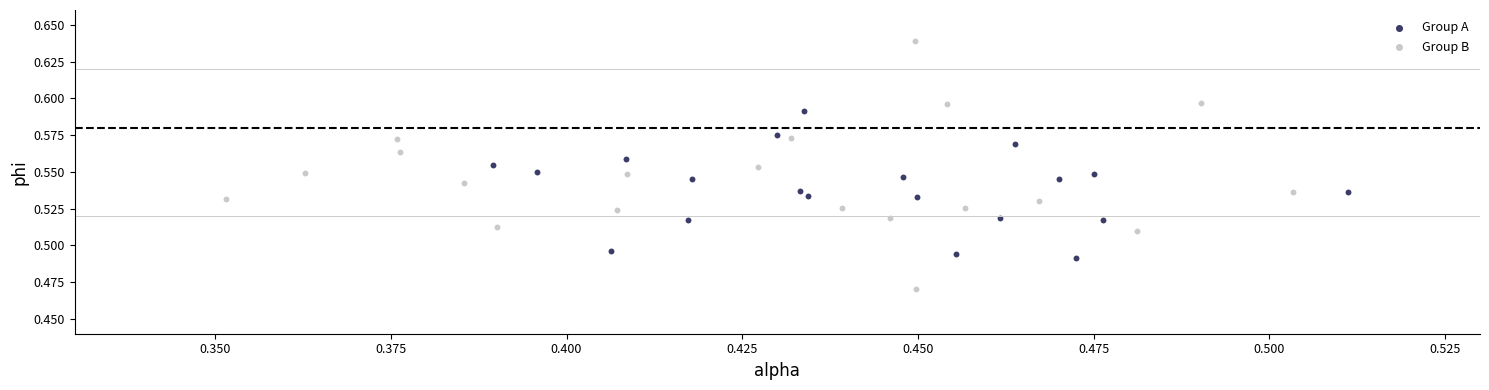

Which series has the largest Y range (max minus min)?

Group B